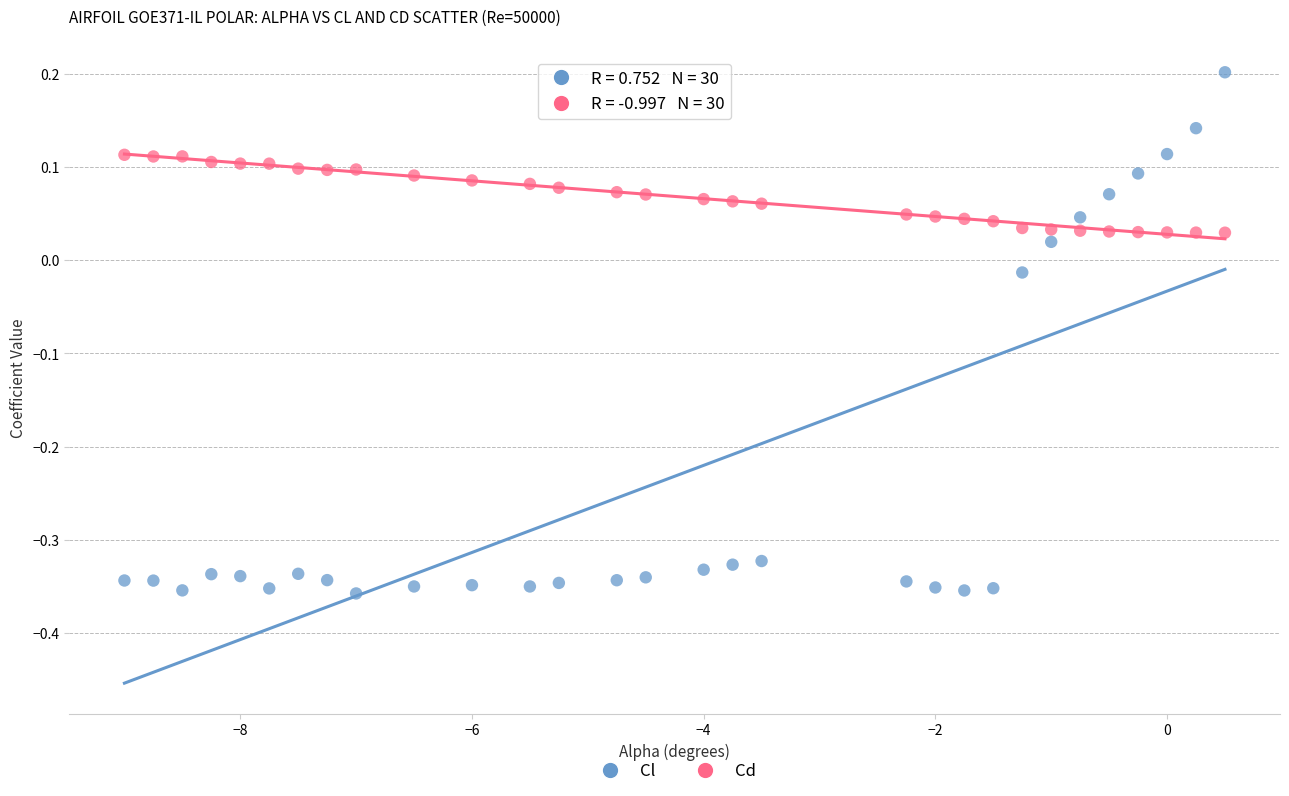

Across all data points, what is the range of Y values (max minus min)?

0.6